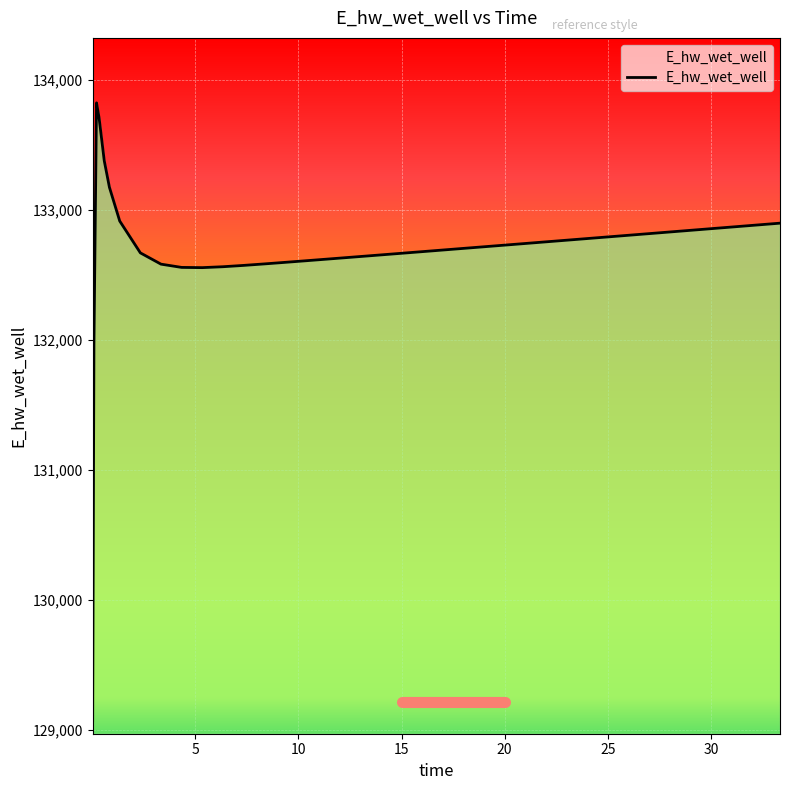

What is the difference between the second highest and second lowest values?

1739.6